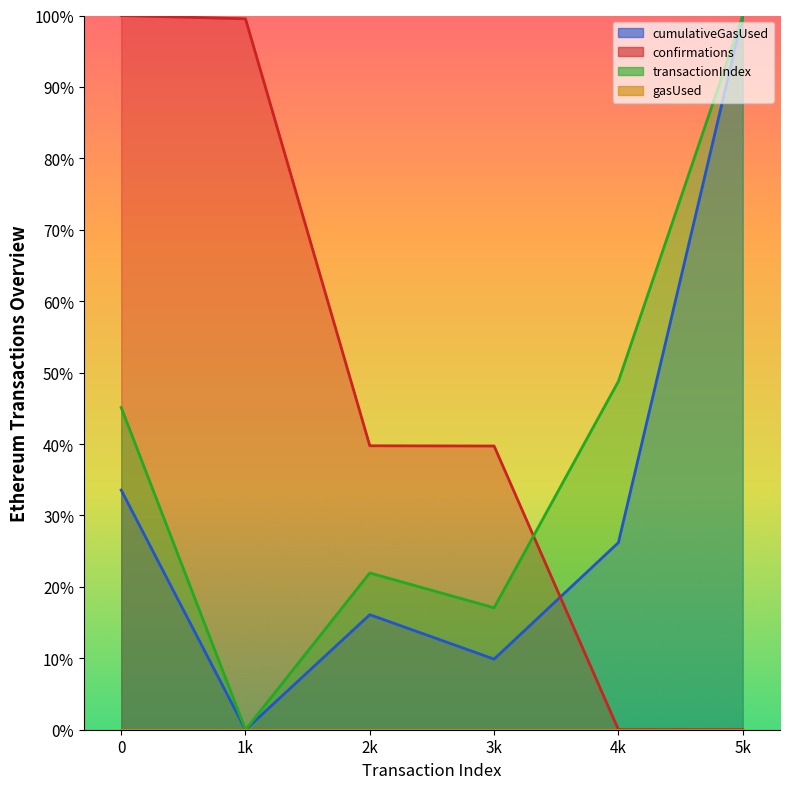

Which has a higher value, 1 or 3?

3